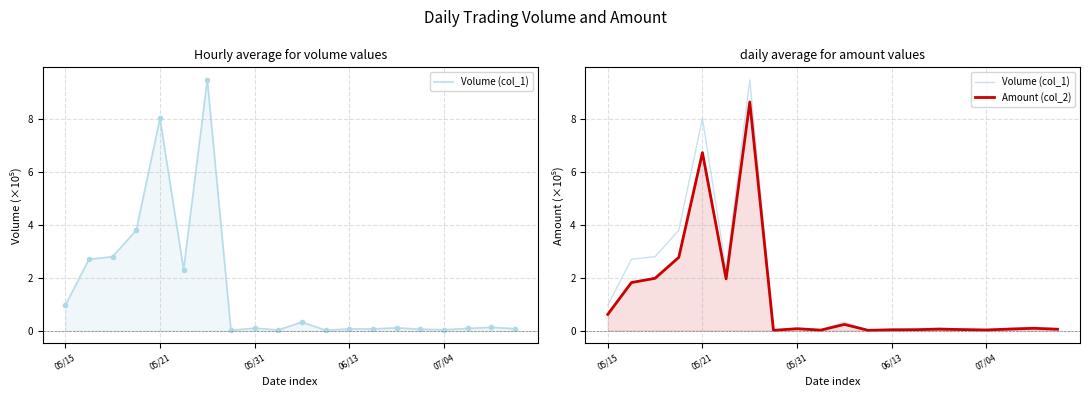

Reading right to left, extract all data points from this chart.

Volume (col_1): 0.1	0.1	0.1	0.0	0.1	0.1	0.1	0.1	0.0	0.3	0.0	0.1	0.0	9.5	2.3	8.0	3.8	2.8	2.7	0.9
Amount (col_2): 0.0	0.1	0.1	0.0	0.0	0.1	0.0	0.0	0.0	0.2	0.0	0.1	0.0	8.7	2.0	6.7	2.8	2.0	1.8	0.6